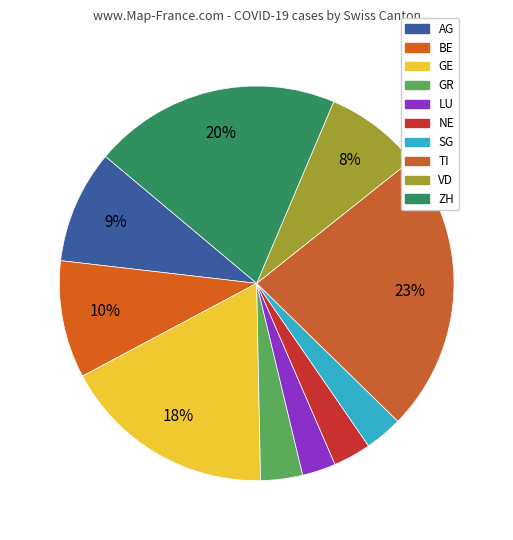

Count the number of slices in the pie.

10